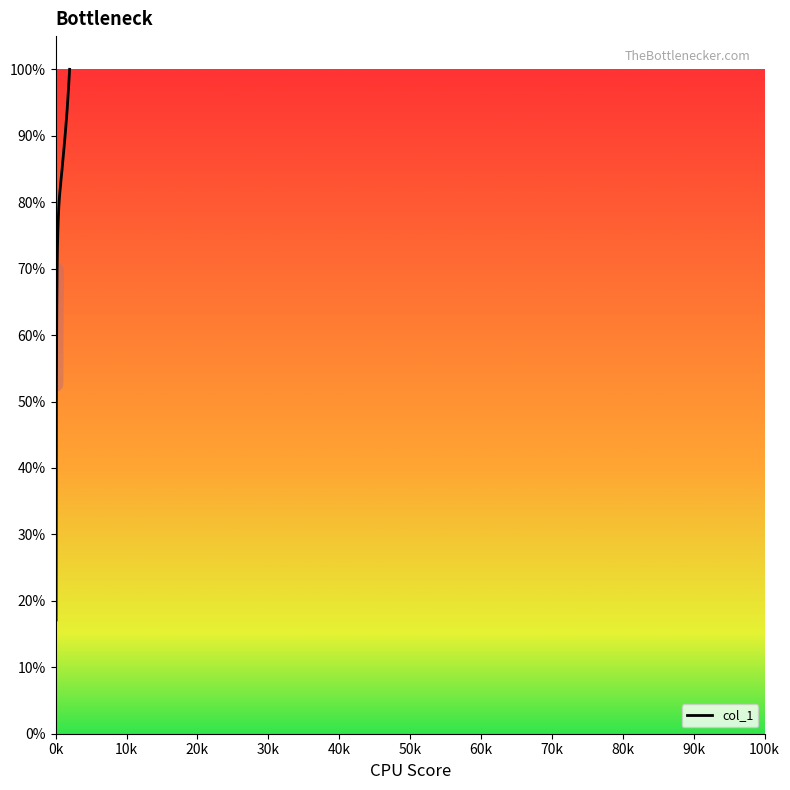

Reading left to right, extract all data points from this chart.

0.2	0.5	0.6	0.7	0.7	0.8	0.8	0.8	0.8	0.8	0.8	0.8	0.8	0.8	0.8	0.8	0.8	0.8	0.9	0.9	0.9	0.9	0.9	0.9	0.9	0.9	0.9	0.9	0.9	0.9	0.9	0.9	0.9	0.9	1.0	1.0	1.0	1.0	1.0	1.0